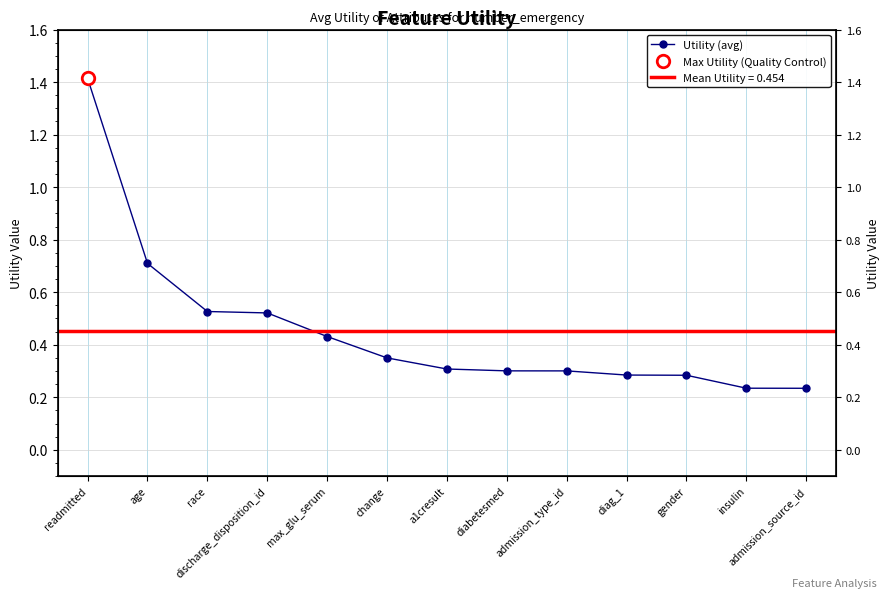

How many values are between 0 and 1?

12